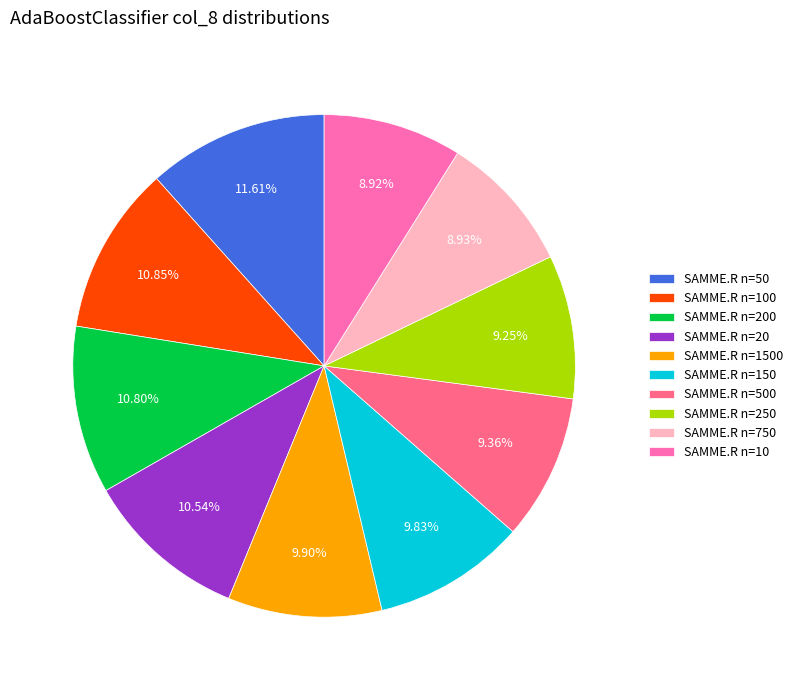

Is SAMME.R n=500 the majority of the pie?

No